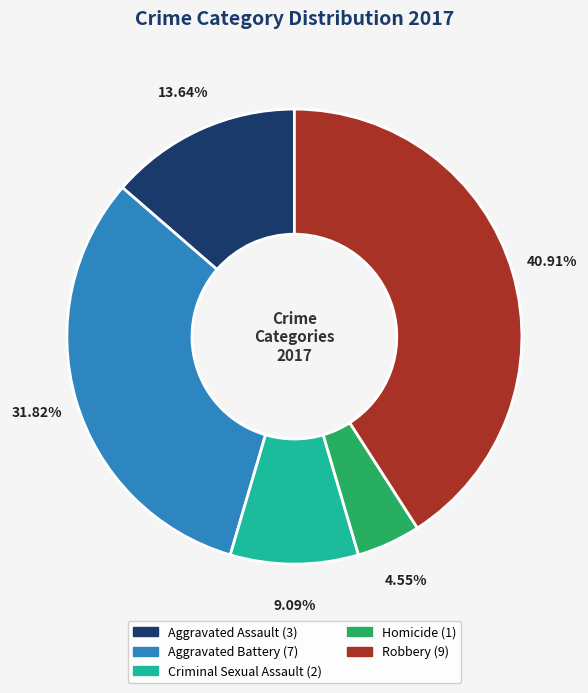

How much of the chart is everything except Aggravated Assault?

86.4%